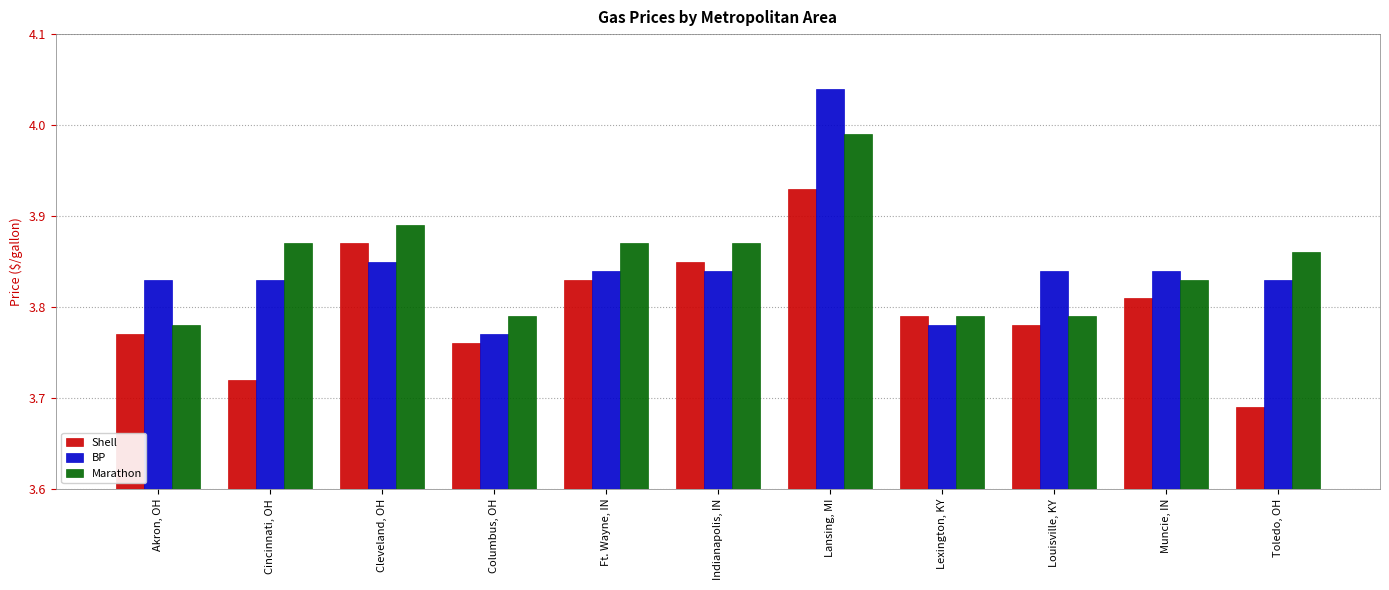

What is the total value across all series at Indianapolis, IN?

11.6